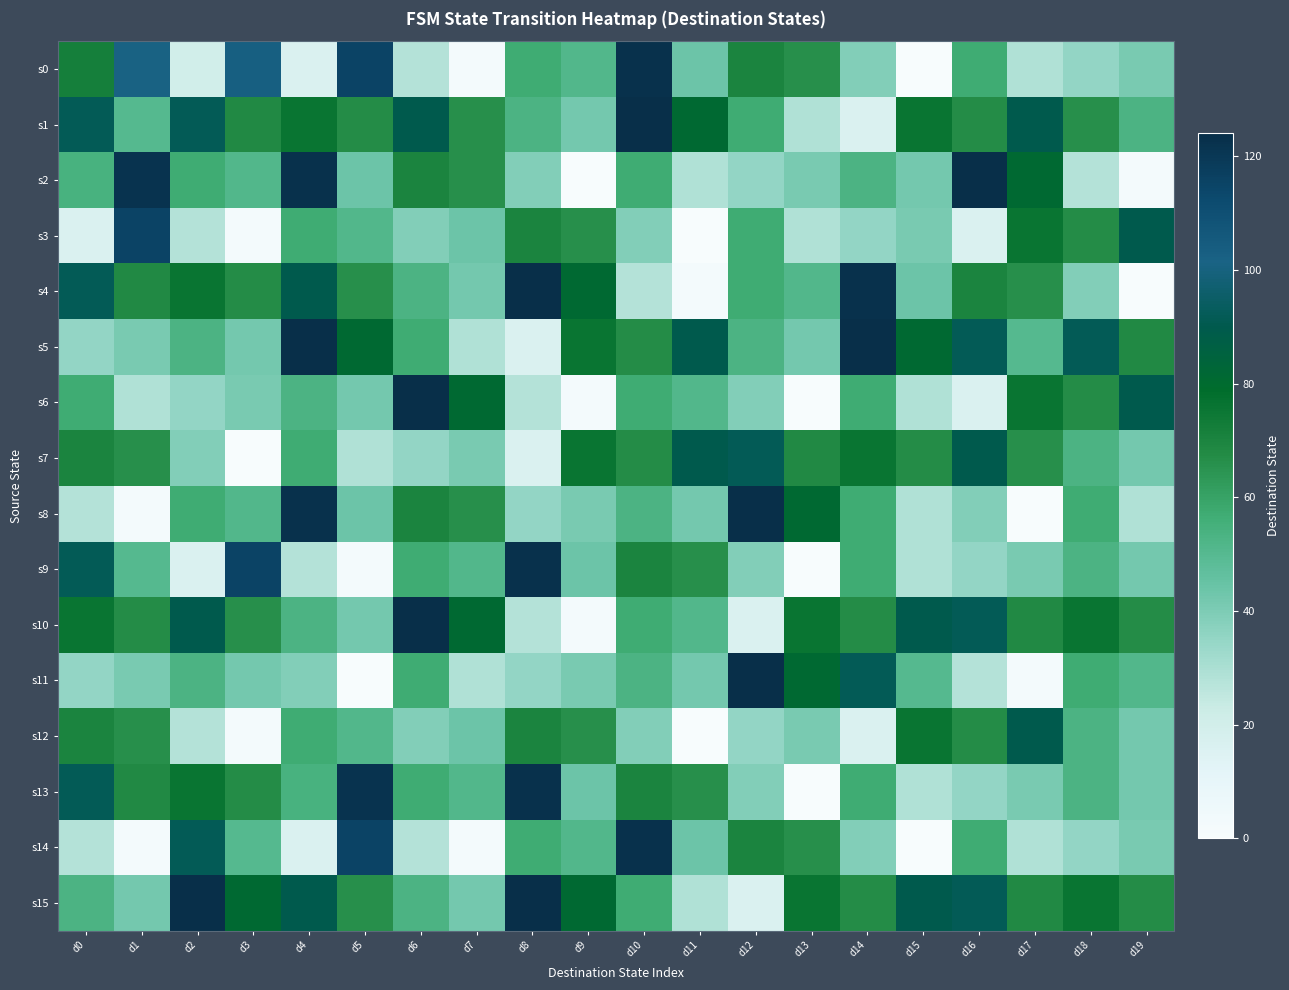

How many data points does each series have?

20